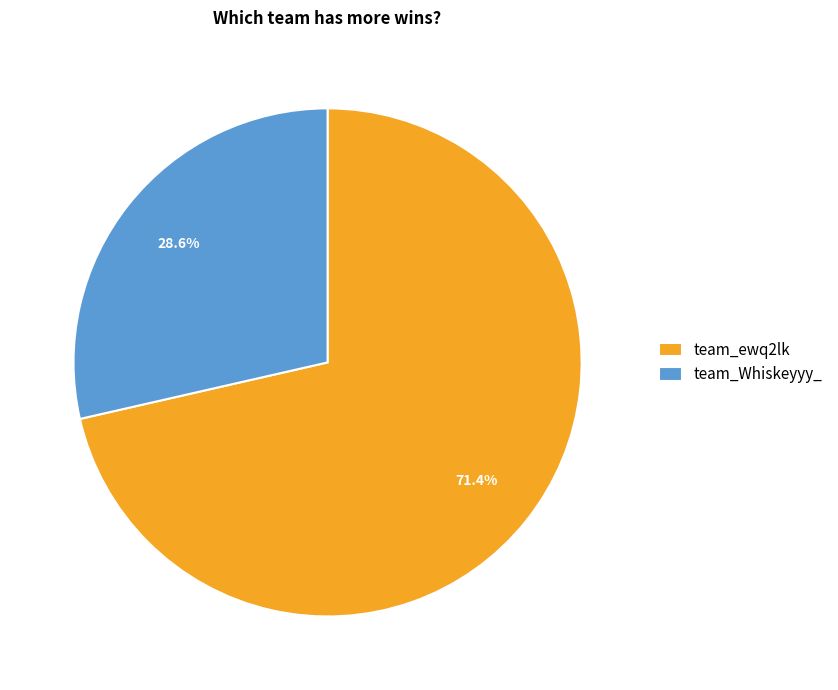

To the nearest percent, what percentage of the pie is team_Whiskeyyy_?

29%